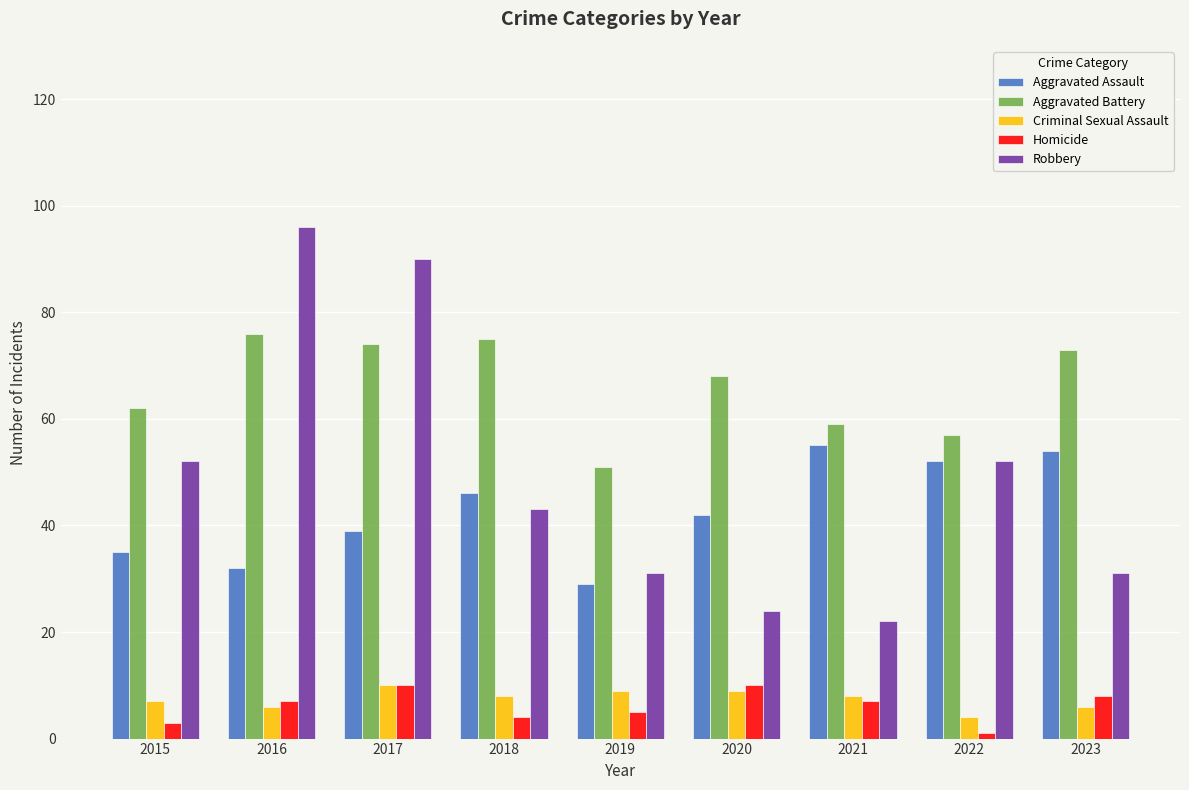

What is the greatest value displayed?

96